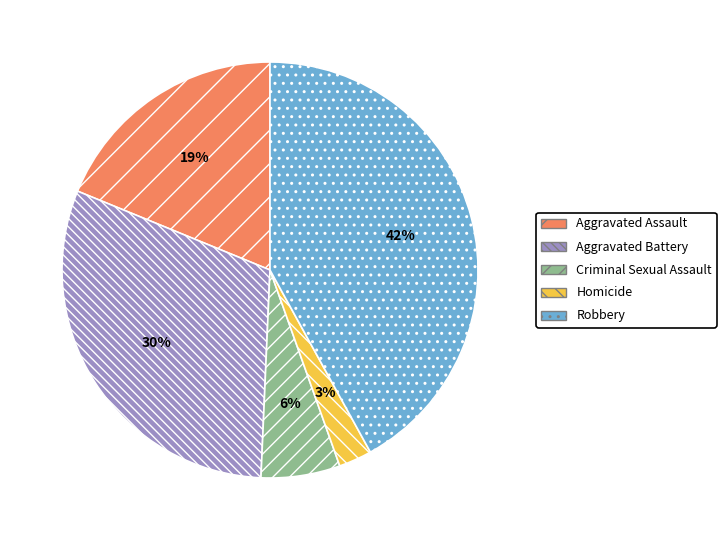

To the nearest percent, what is the difference between the largest and smallest slice percentages?

39%